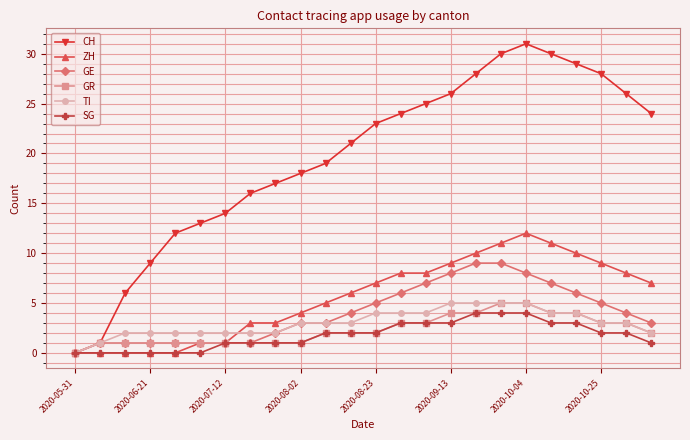

How many GE values are between 1 and 7?

19